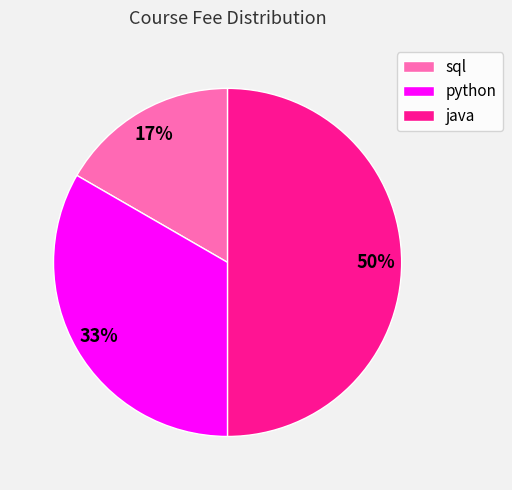

Does python account for over 50% of the chart?

No